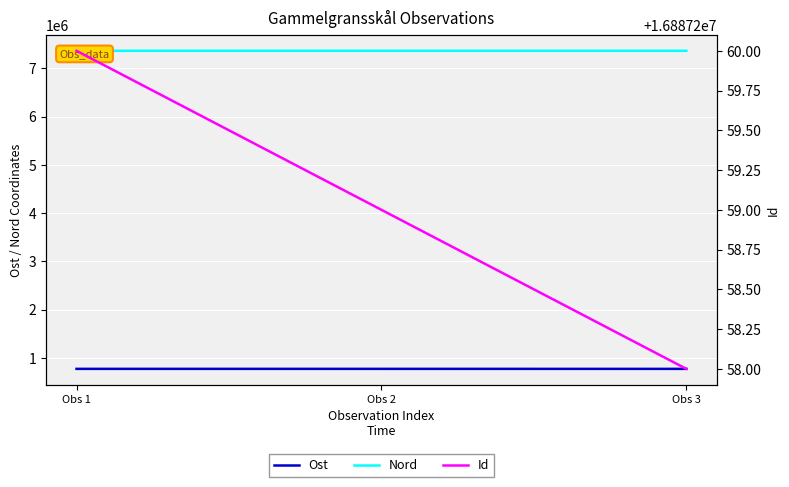

What is the sum of all Id values?

50661777.0